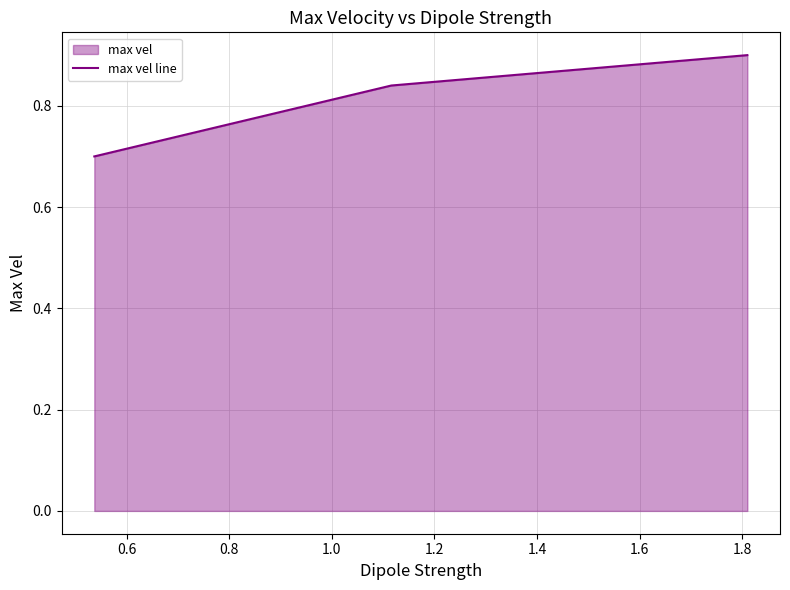

What is the value of the 2nd point from the left?

0.8